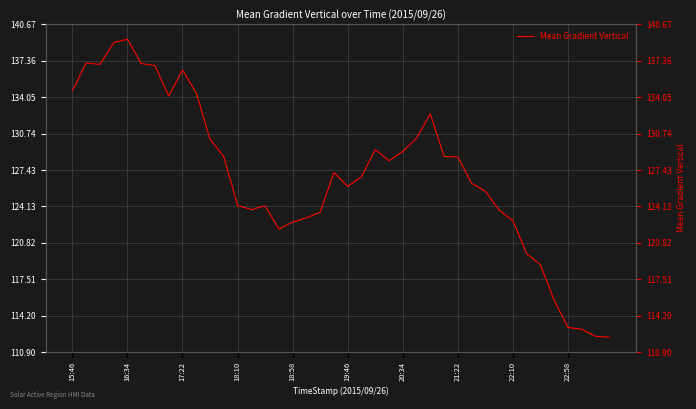

What is the value of the 29th point from the left?

128.6